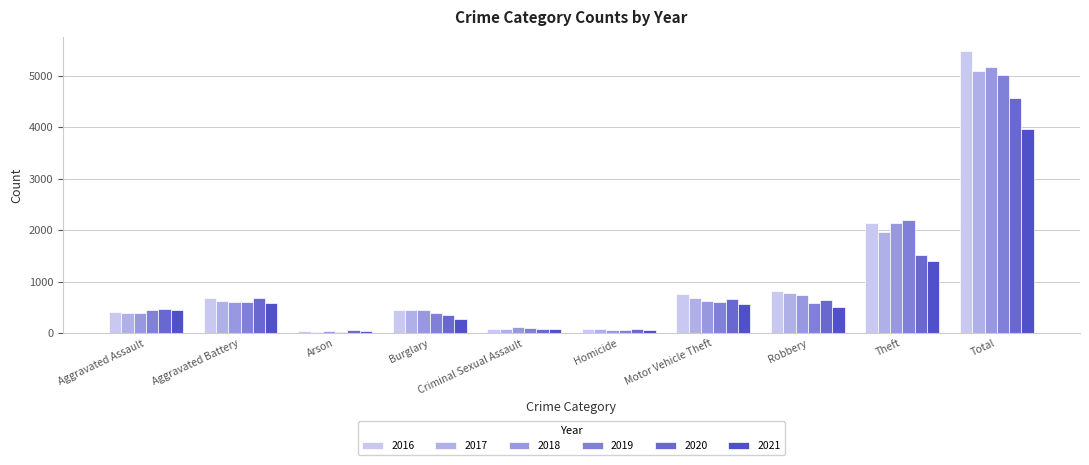

How many series are shown in this chart?

6